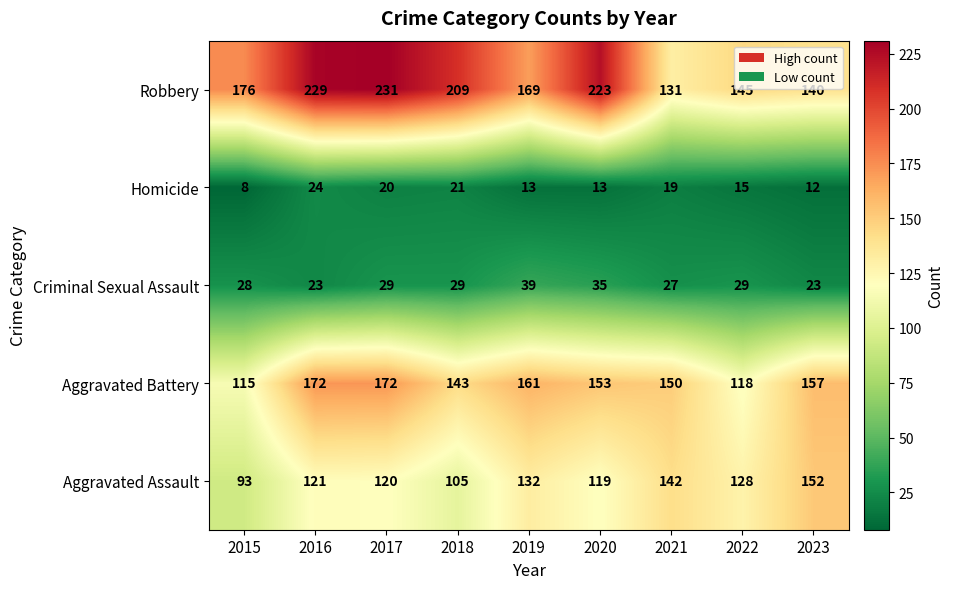

Count the number of categories in the chart.

9